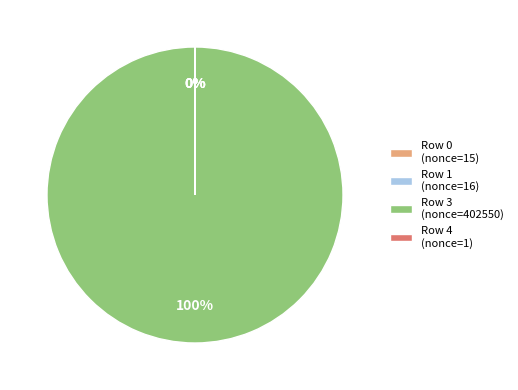

Is there a majority slice in this chart?

Yes